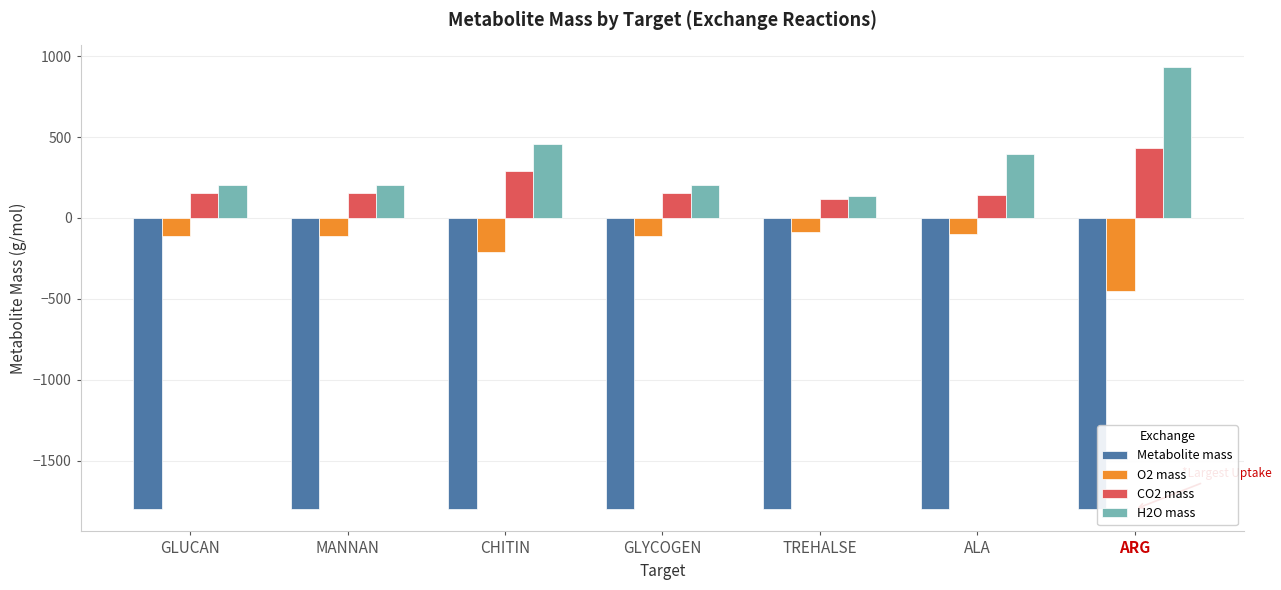

List the series in order of their peak value, highest first.

H2O mass, CO2 mass, O2 mass, Metabolite mass